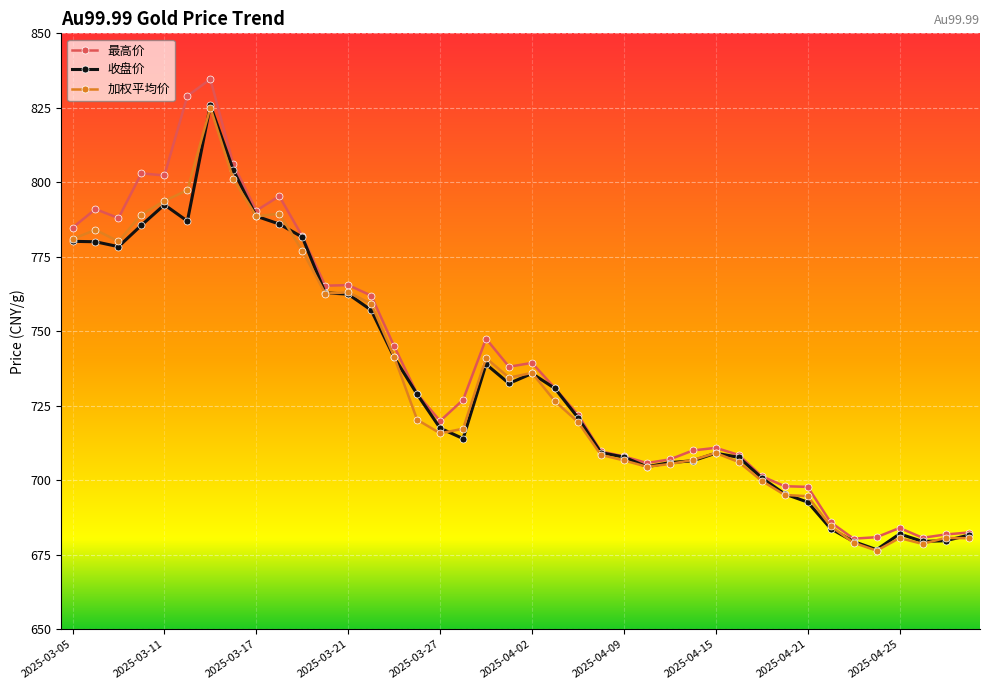

What is the minimum value shown in the chart?

676.4